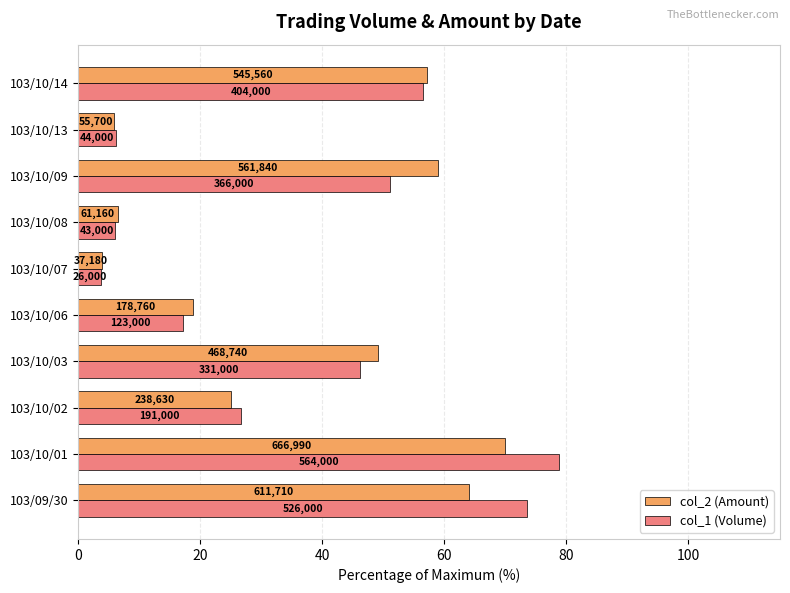

What are all the series names shown in the legend?

col_2 (Amount), col_1 (Volume)